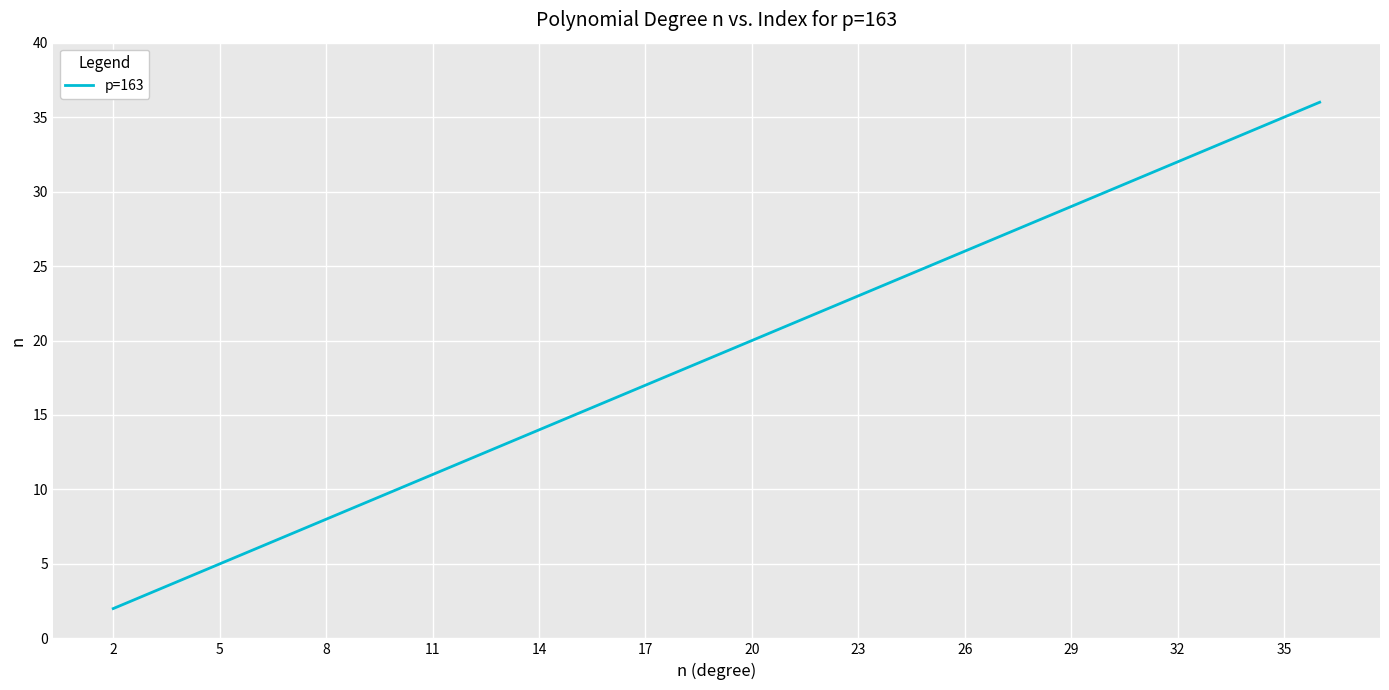

What is the maximum value shown in the chart?

36